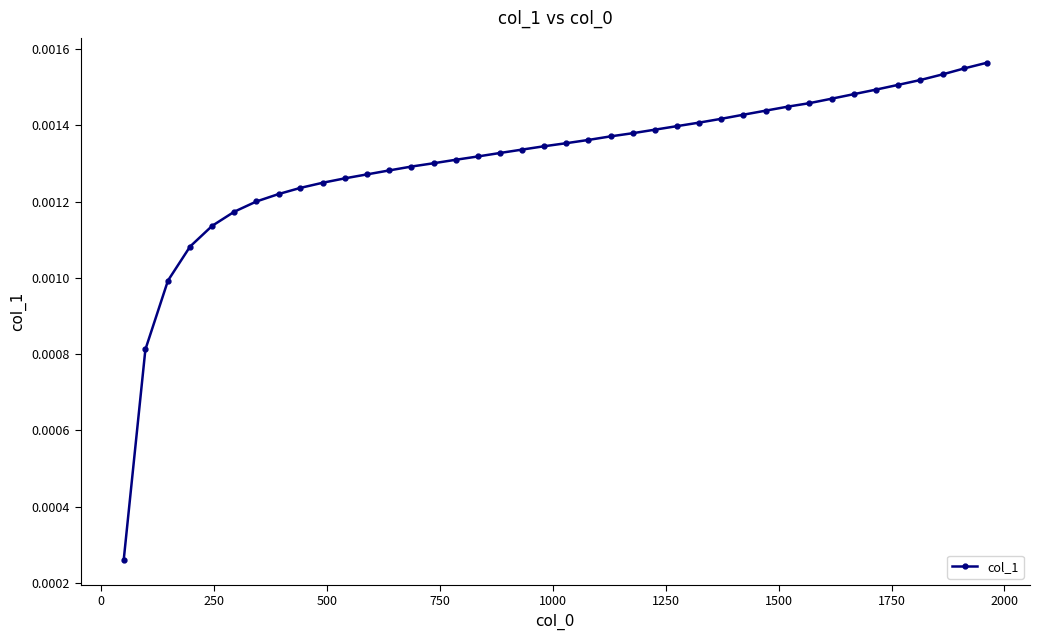

How many values are between 0 and 1?

40